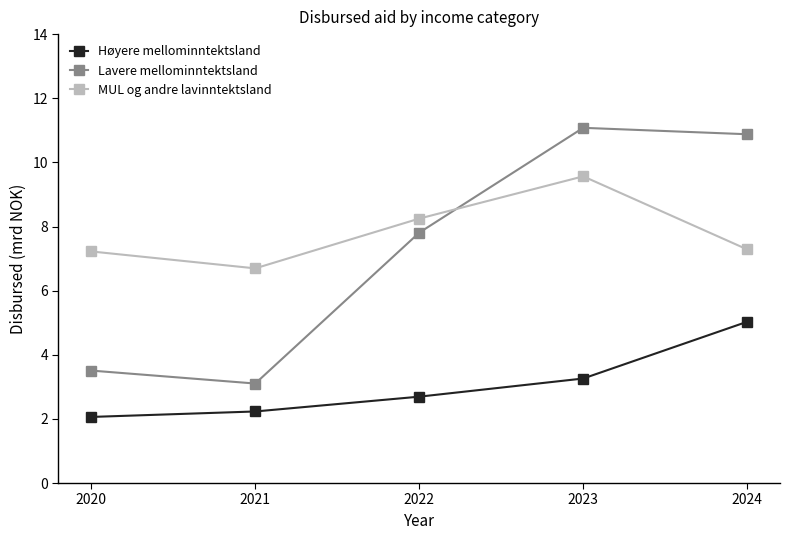

What is the average value of the Lavere mellominntektsland series?

7.3